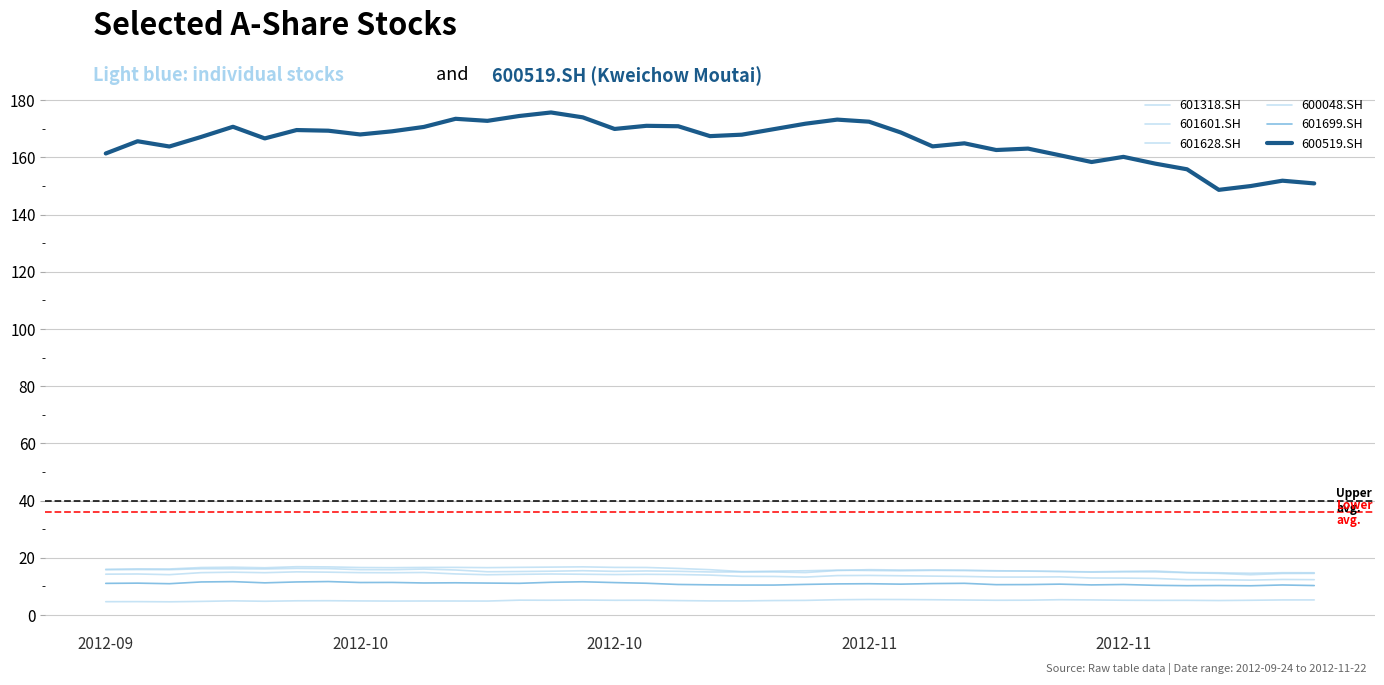

What is the minimum value for 601628.SH?

14.6